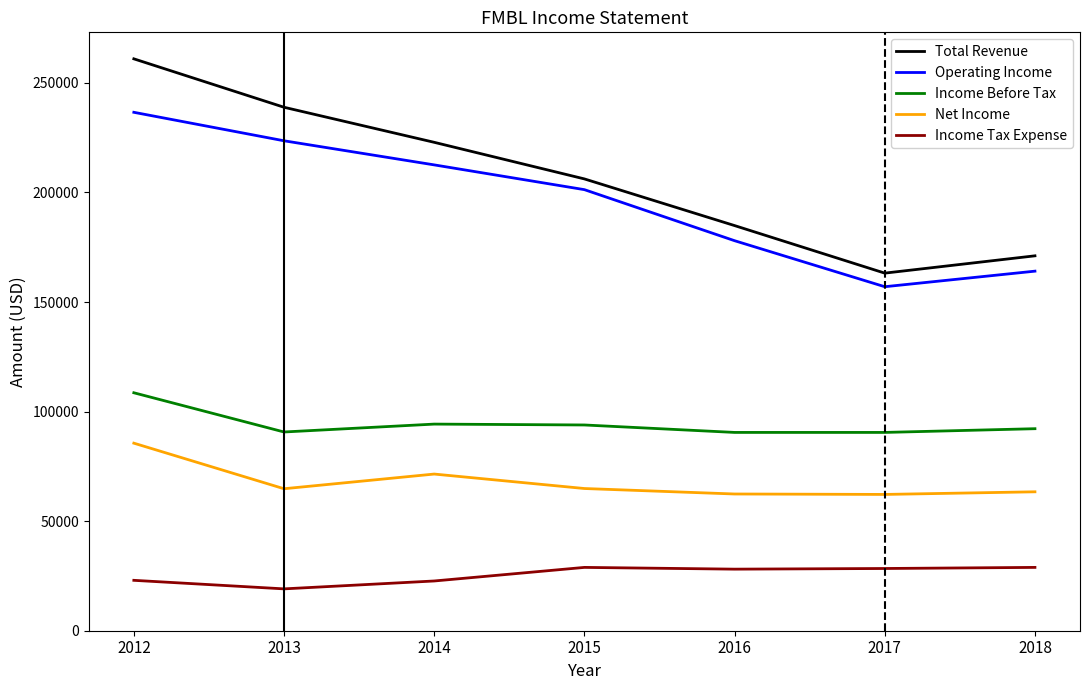

True or false: Total Revenue and Operating Income intersect in this chart.

False